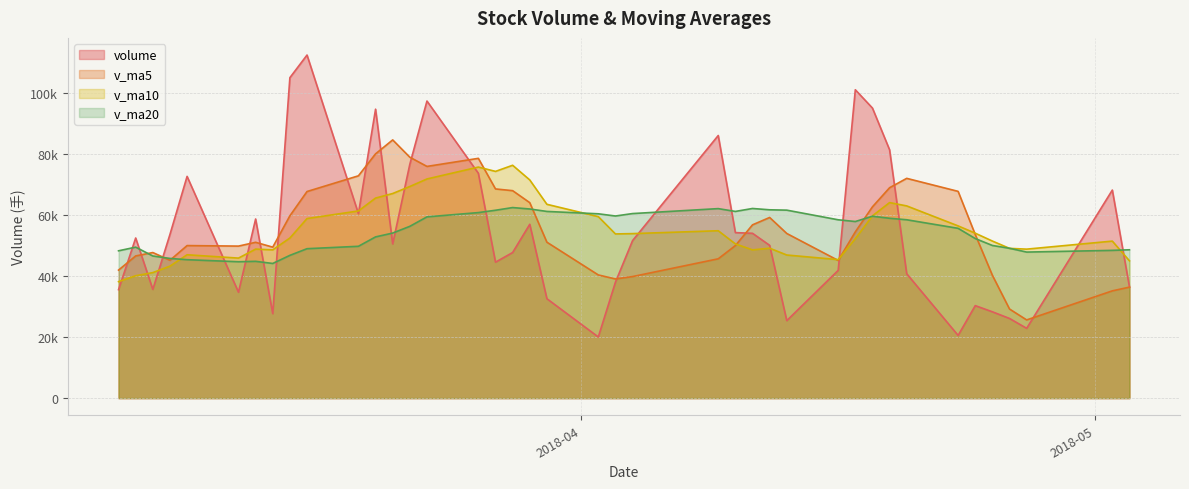

Does the chart have visible grid lines?

Yes